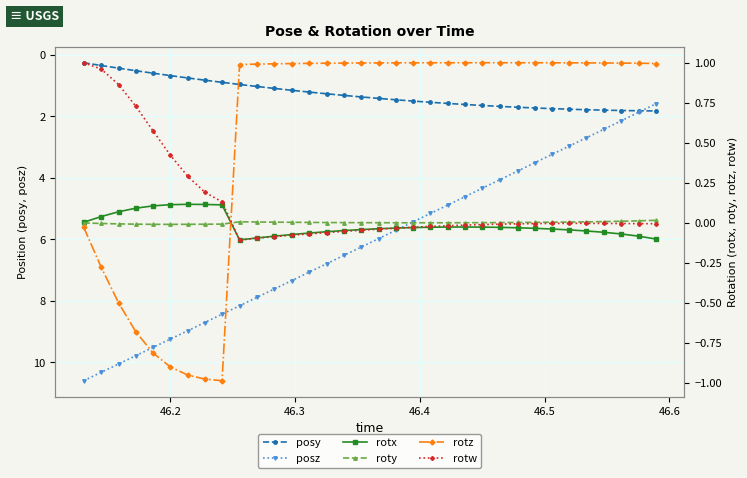

List the series in order of their peak value, highest first.

posz, posy, rotw, rotz, rotx, roty